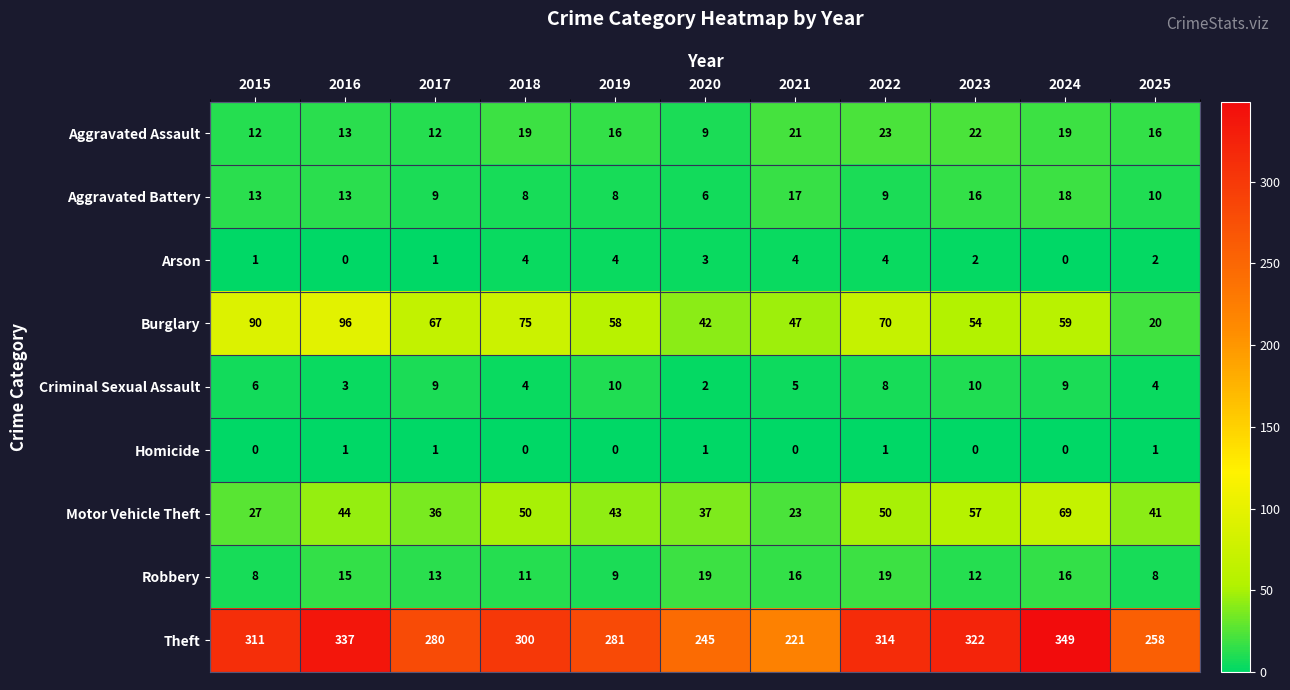

What is the sum of all Burglary values?

678